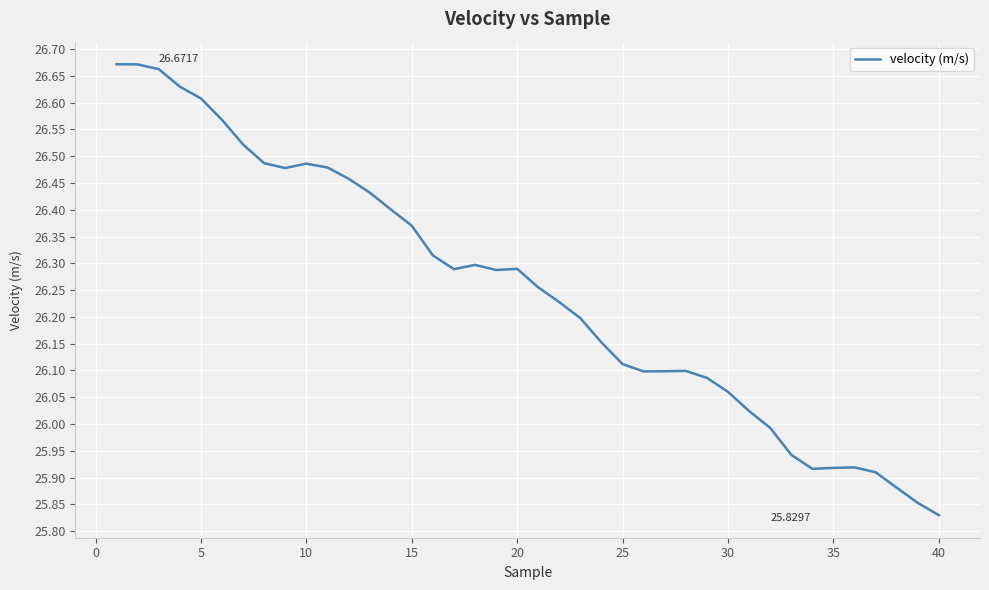

How many lines are shown in the chart?

1